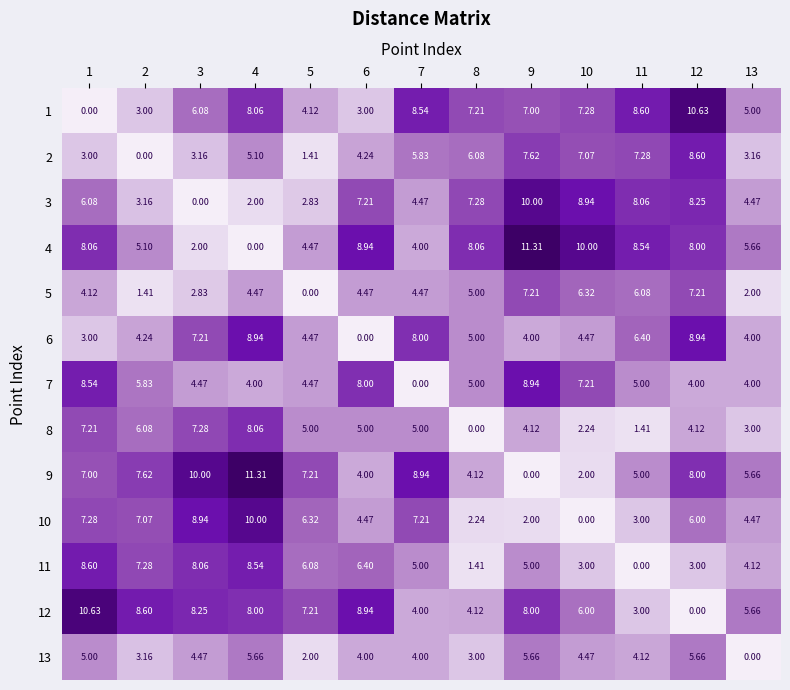

Is the value of 2 at 4 greater than the value of 12 at 7?

Yes